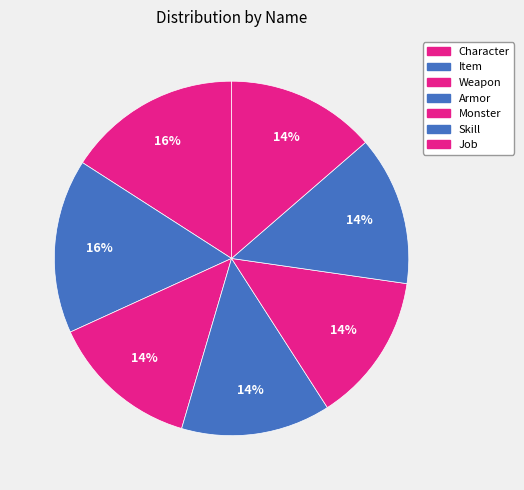

Is it true that Character is 5% of the pie?

False